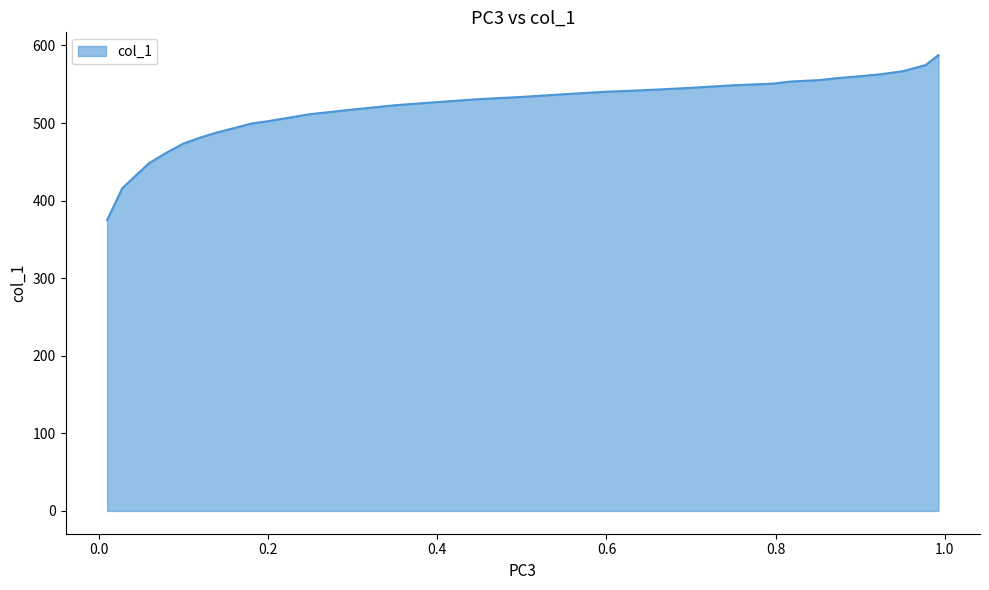

What is the maximum value shown in the chart?

587.6